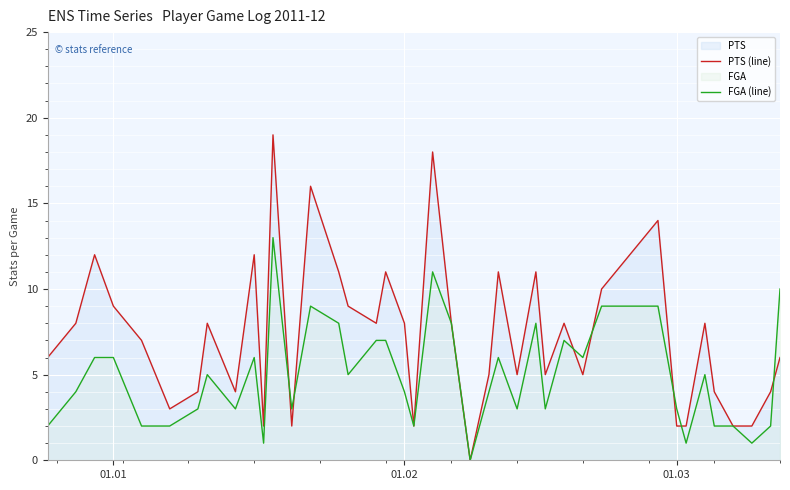

List the series in order of their overall mean, highest first.

PTS (line), FGA (line)